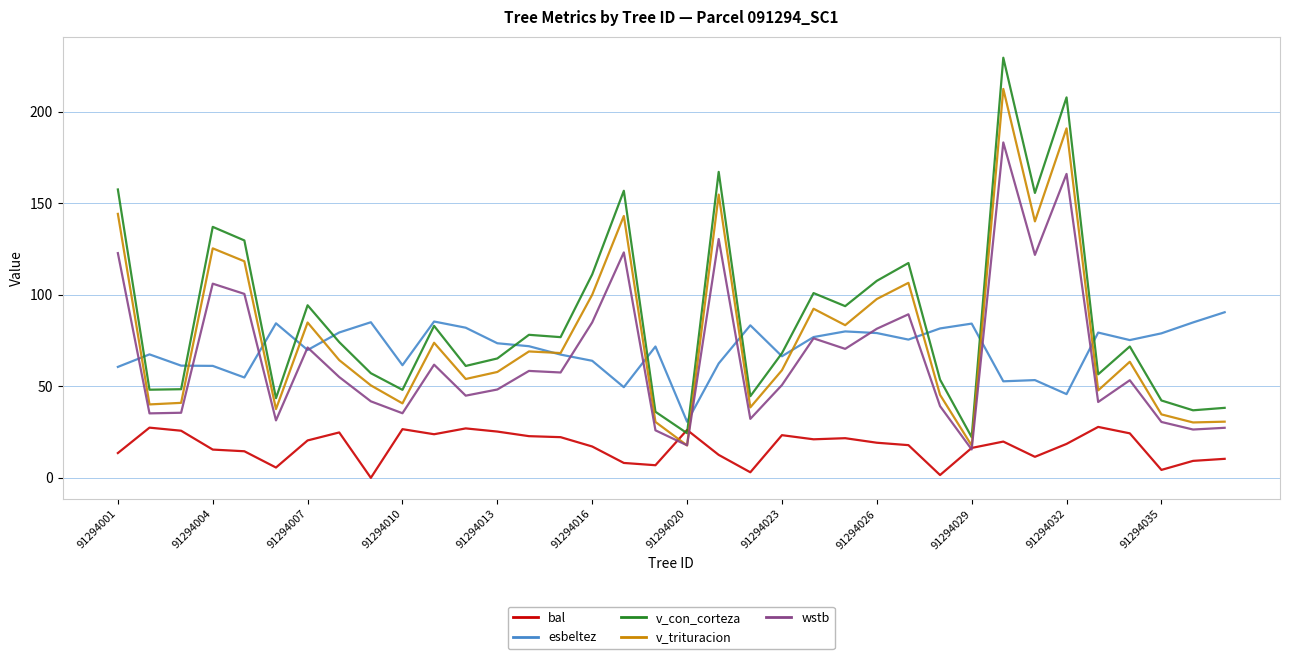

Which series has the widest spread of values?

v_con_corteza